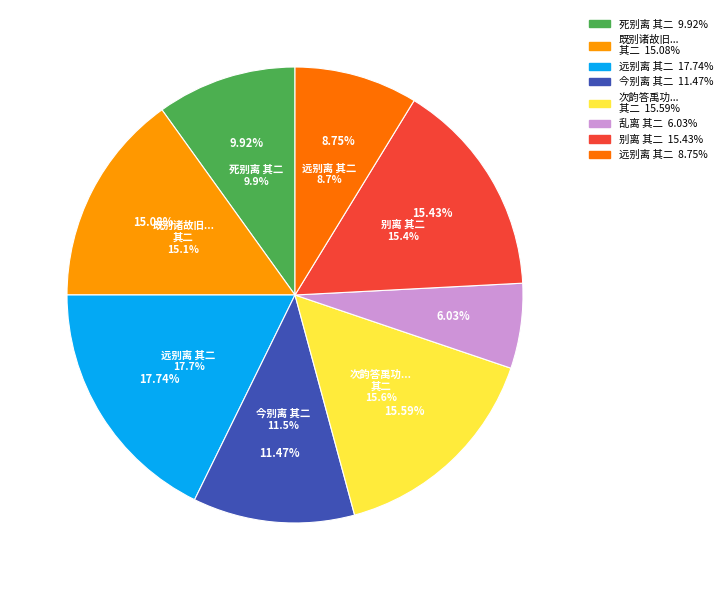

To the nearest percent, what percentage of the pie is 别离 其二?

15%